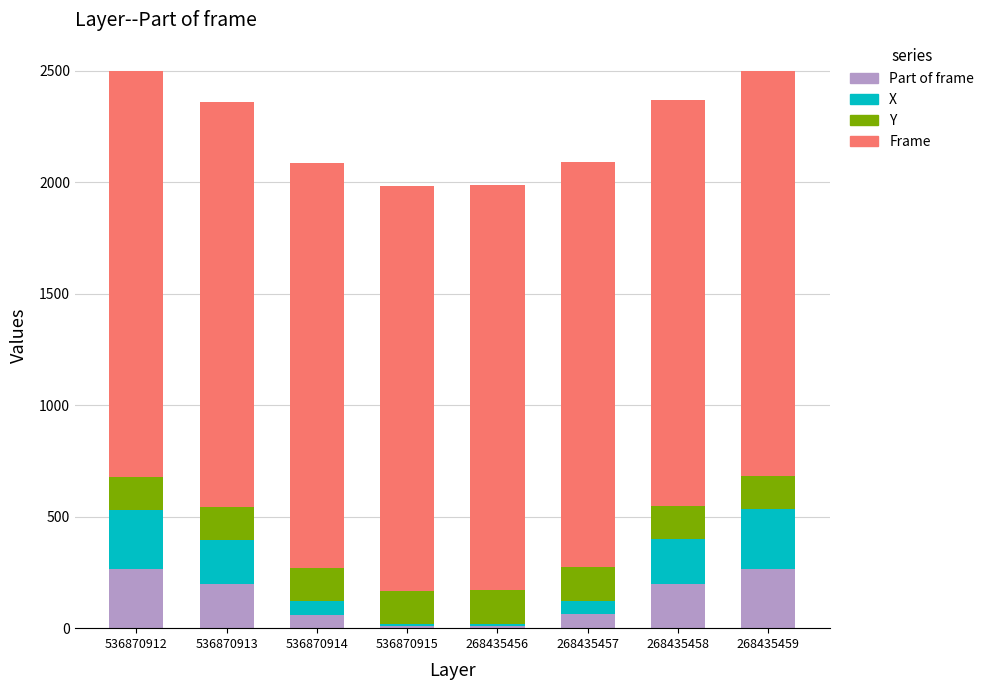

What is the total value across all series at 536870912?

2498